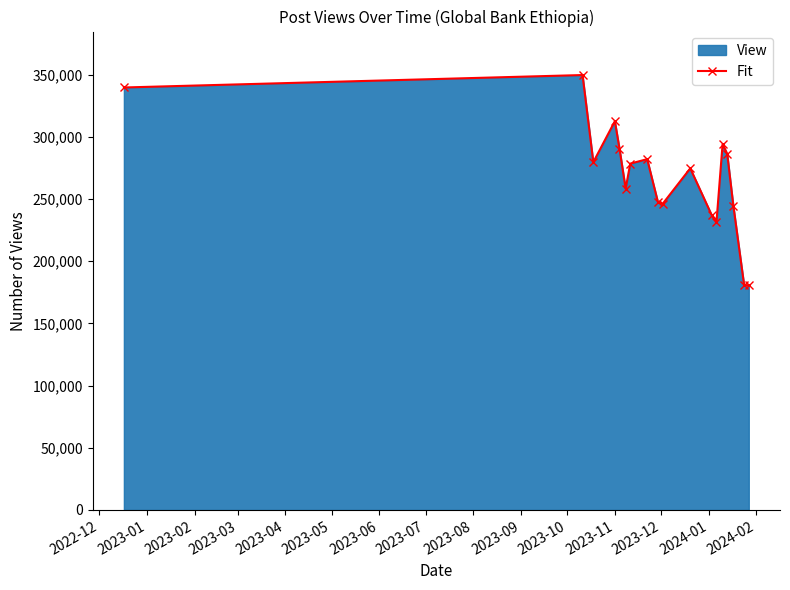

What is the greatest value displayed?

349600